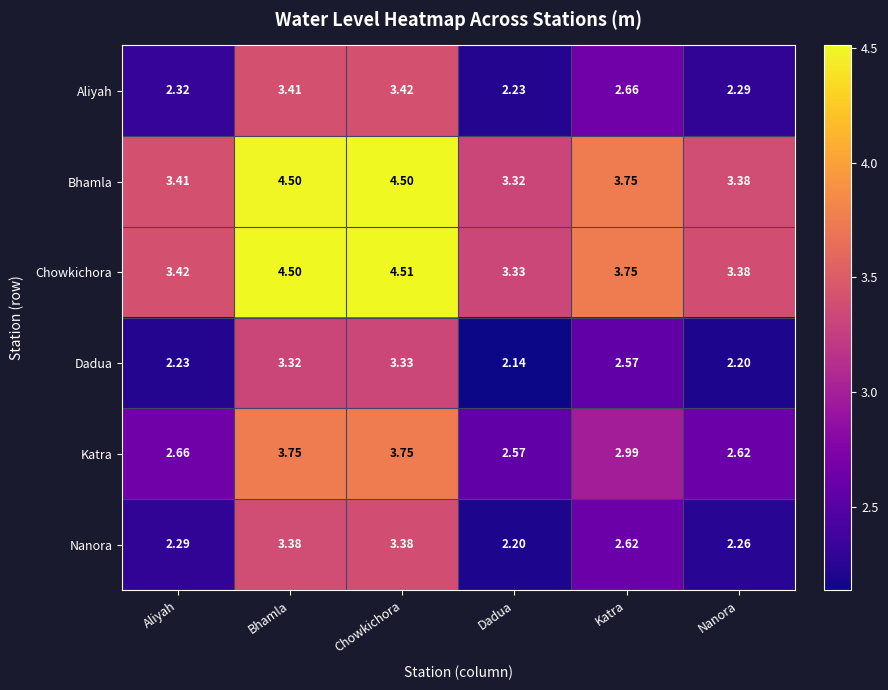

Which series has the largest total across all categories?

Chowkichora